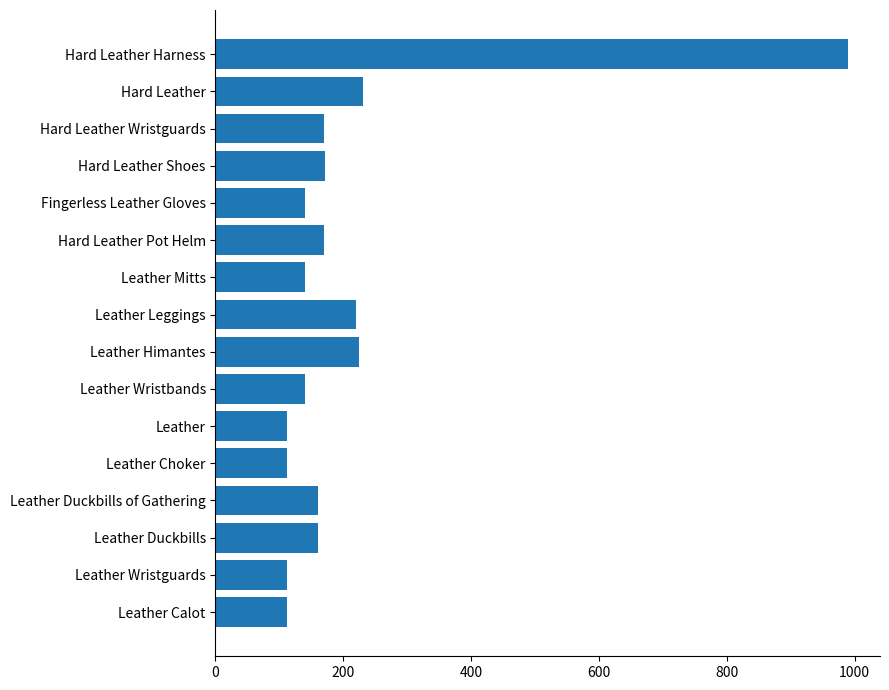

Approximately how many times larger is the value at Hard Leather Wristguards compared to Leather Himantes?

0.8